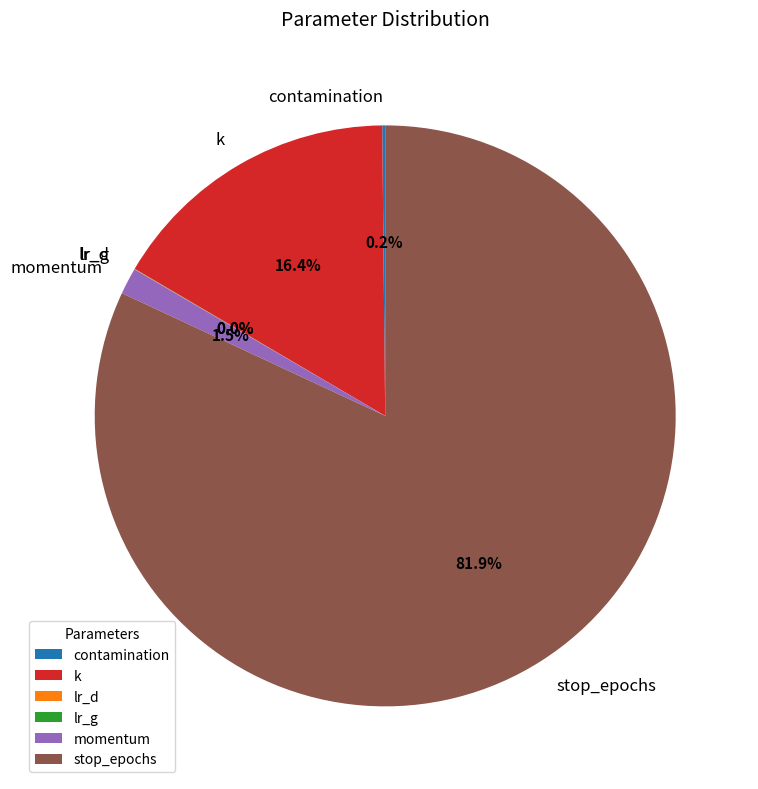

To the nearest percent, what is the combined percentage of k and momentum?

18%